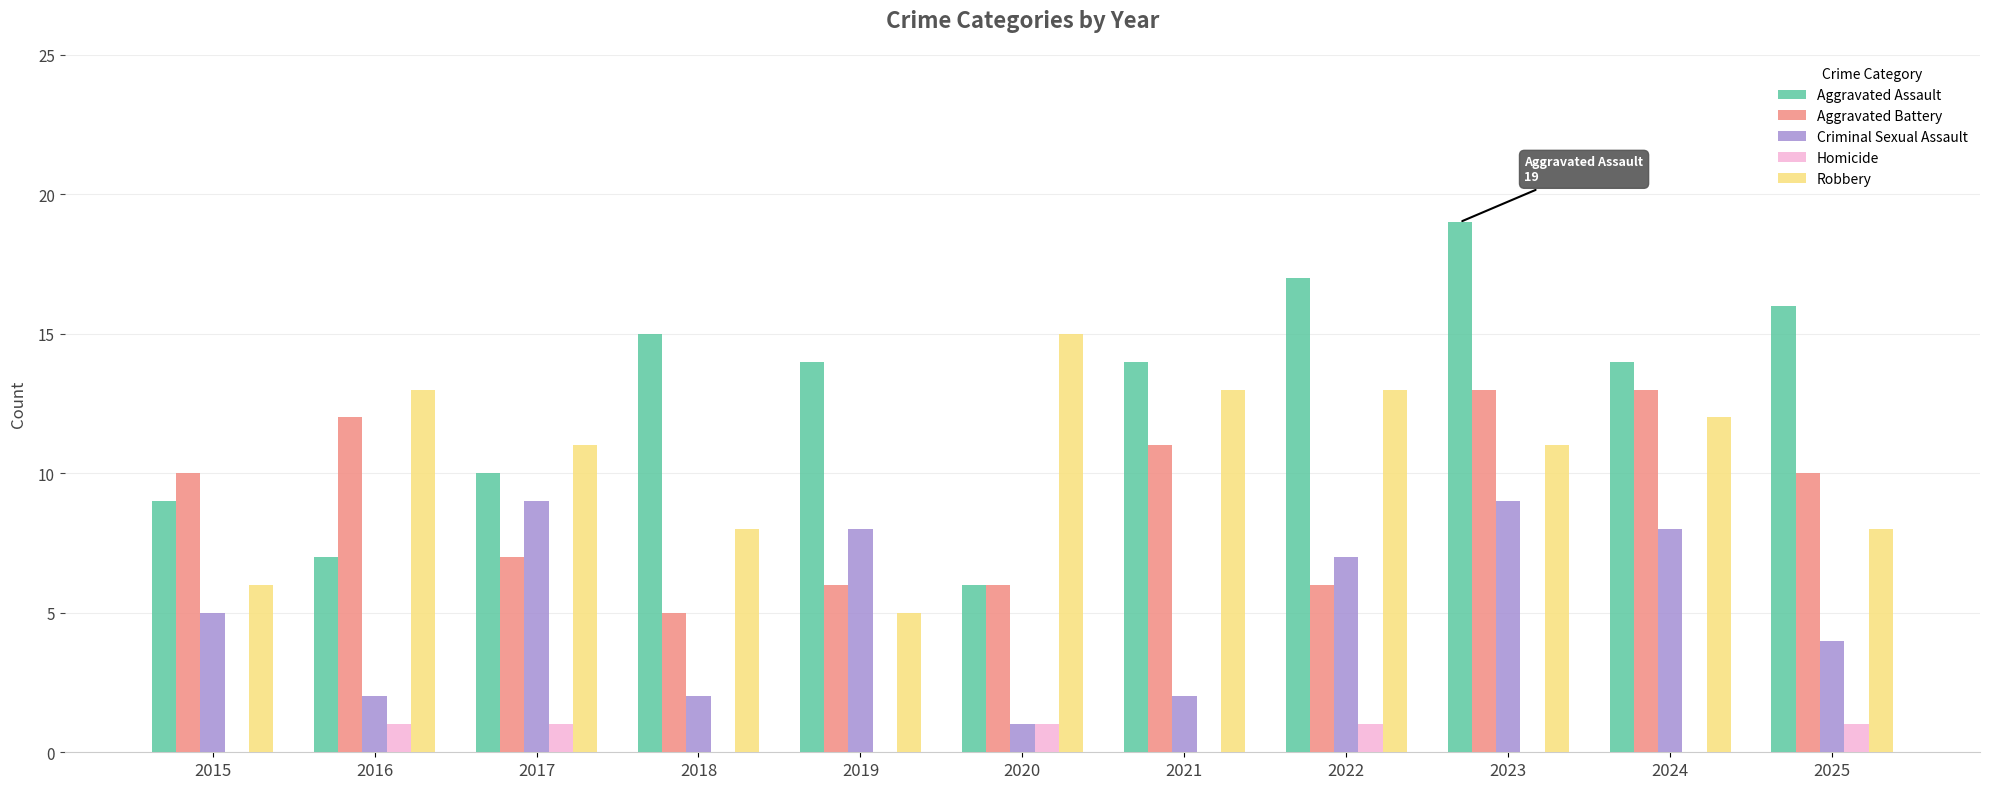

Reading right to left, what are all the values shown in this chart?

Aggravated Assault: 16	14	19	17	14	6	14	15	10	7	9
Aggravated Battery: 10	13	13	6	11	6	6	5	7	12	10
Criminal Sexual Assault: 4	8	9	7	2	1	8	2	9	2	5
Homicide: 1	0	0	1	0	1	0	0	1	1	0
Robbery: 8	12	11	13	13	15	5	8	11	13	6